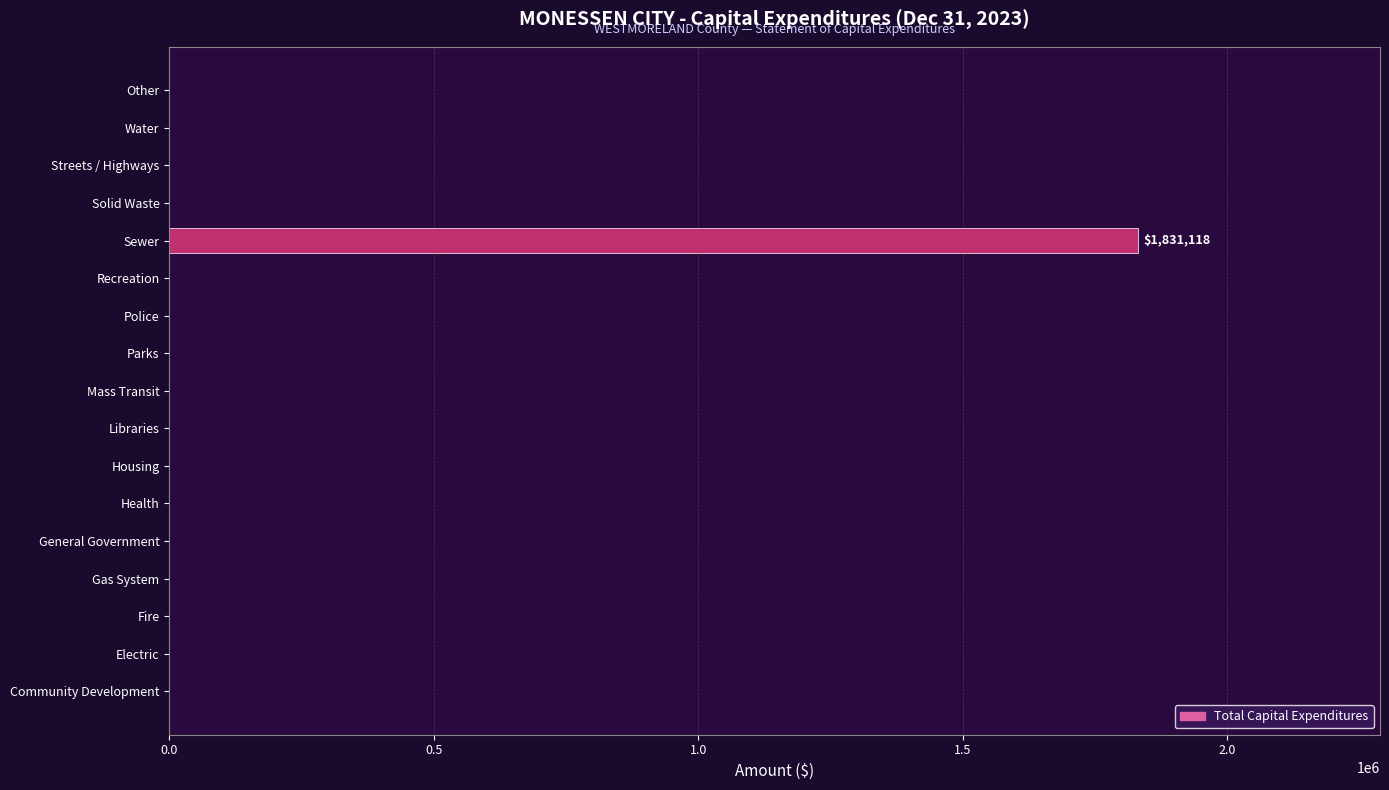

How many categories are shown in the chart?

17